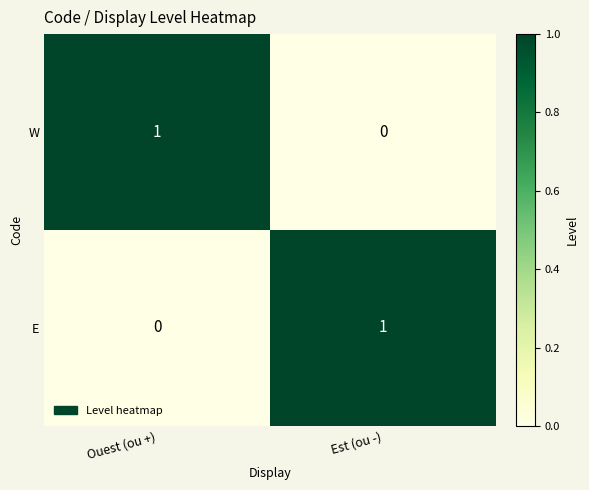

What is the spread (max minus min) of values at Est (ou -)?

1